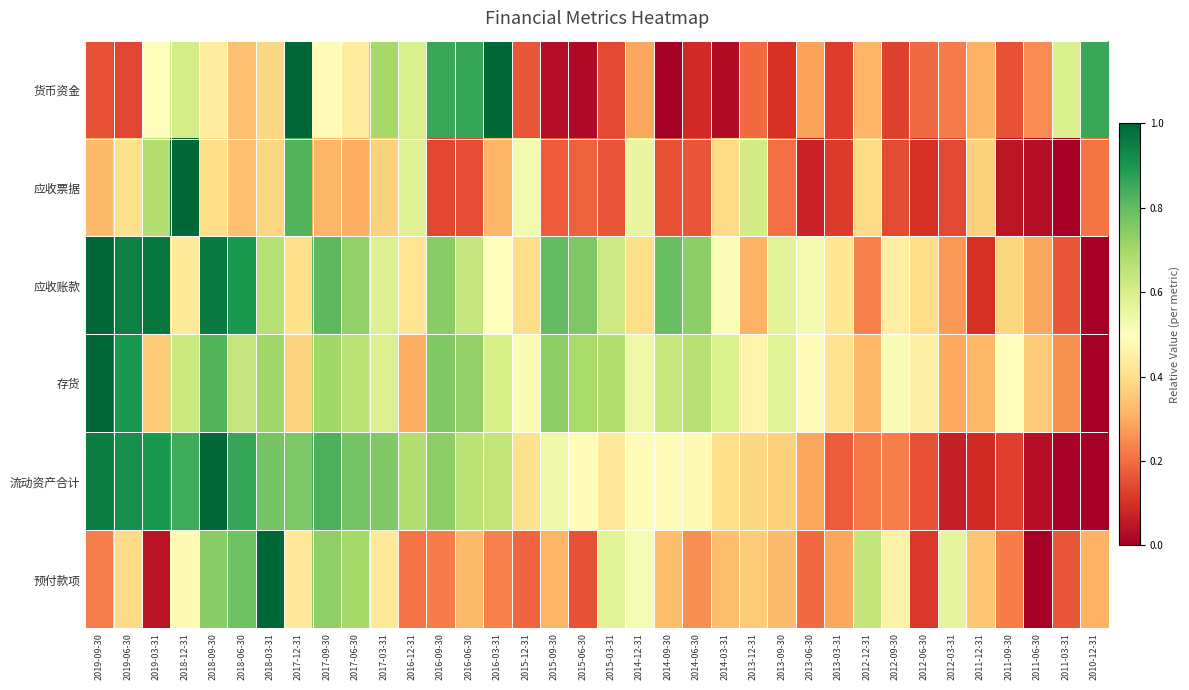

At how many categories does at least one series exceed 0?

36